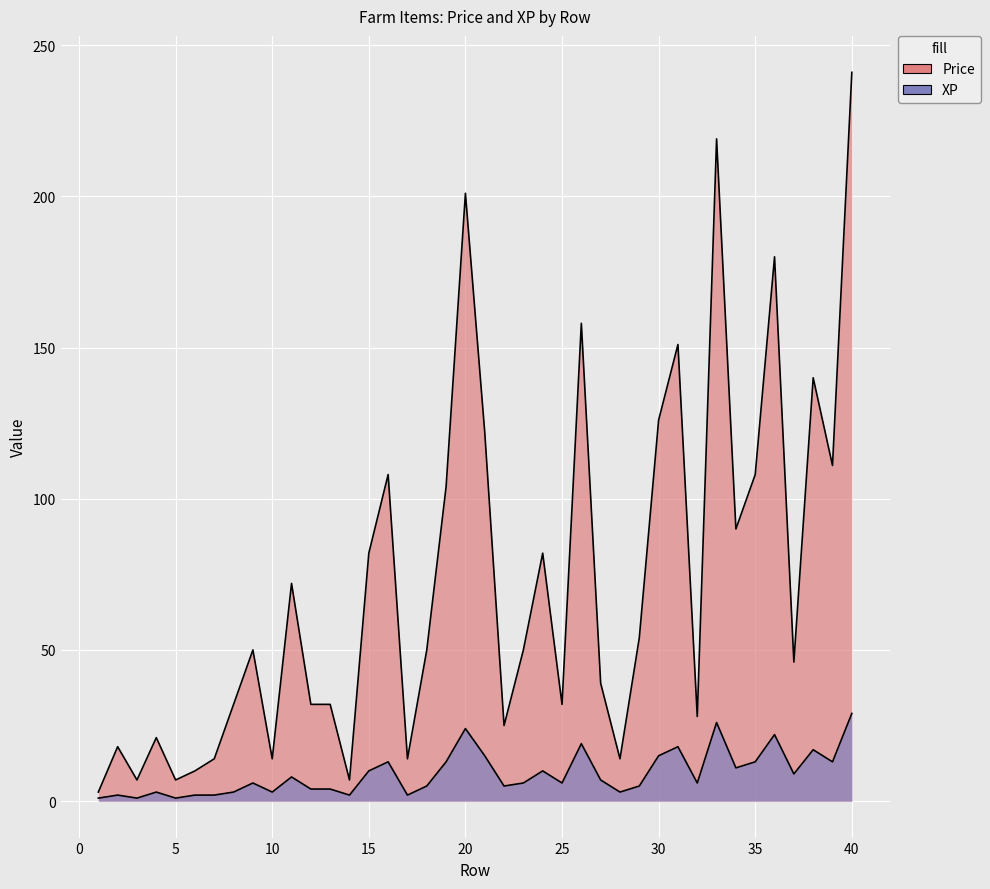

What is the maximum value shown in the chart?

241